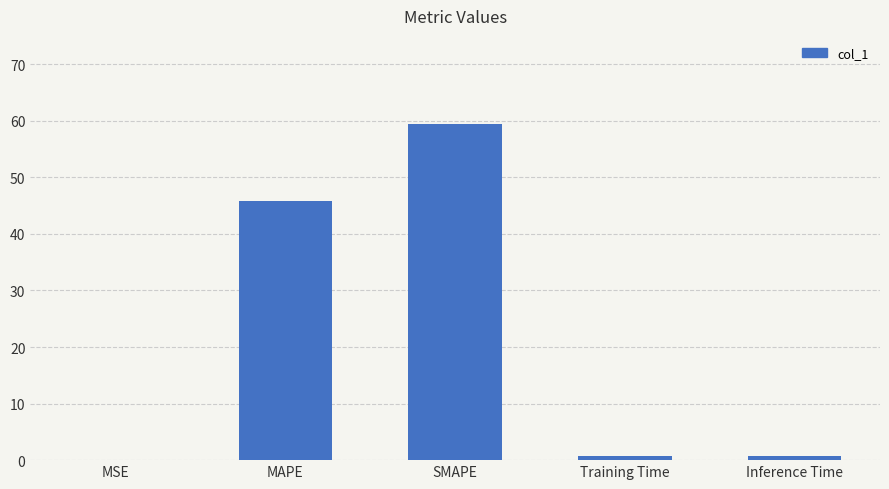

Are the bars horizontal?

No